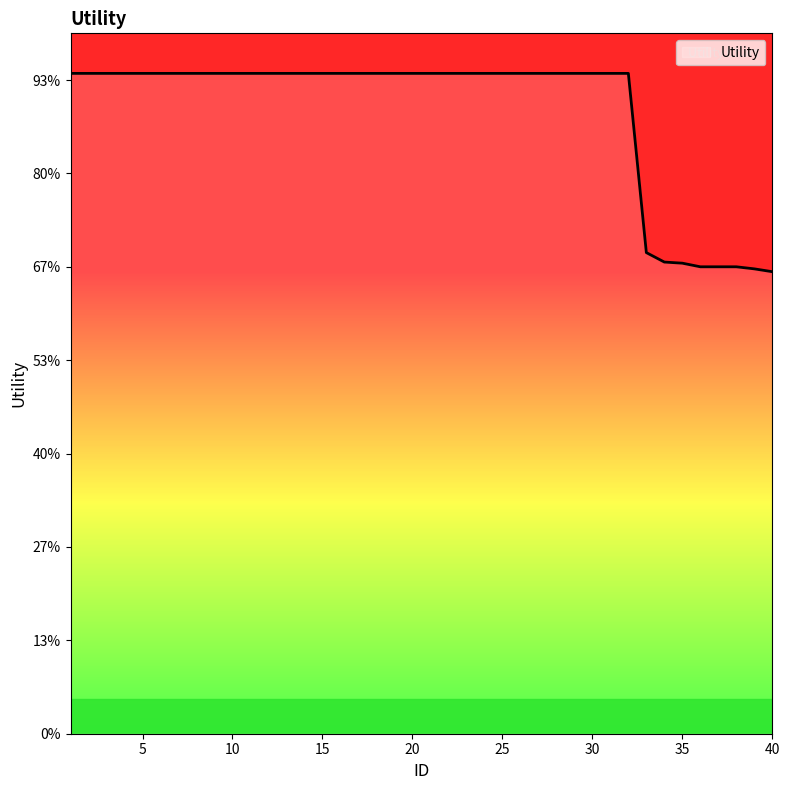

True or false: there are more than 2 points higher than both neighbors.

False